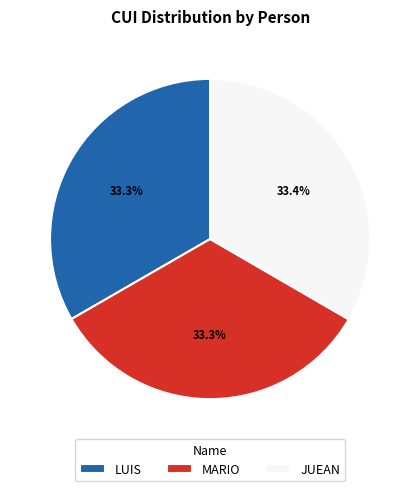

How many segments does this pie chart have?

3